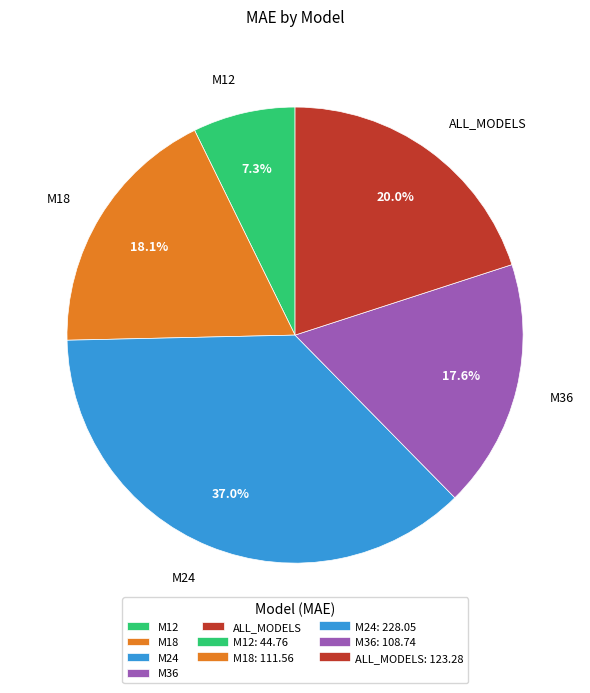

Does any single category account for the majority?

No